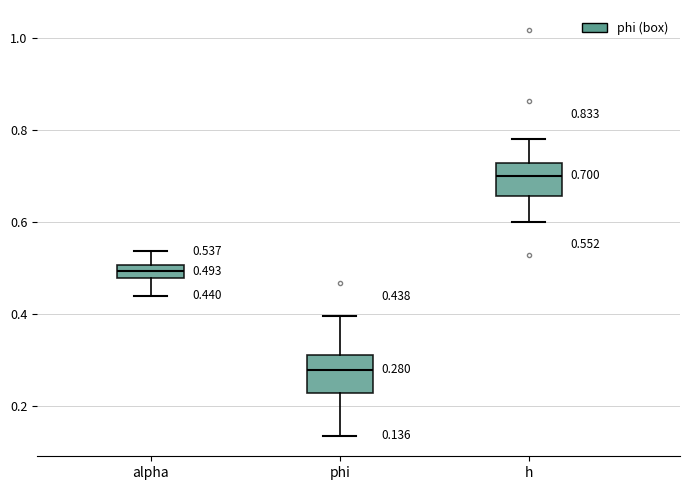

Which box's median line is the lowest?

phi